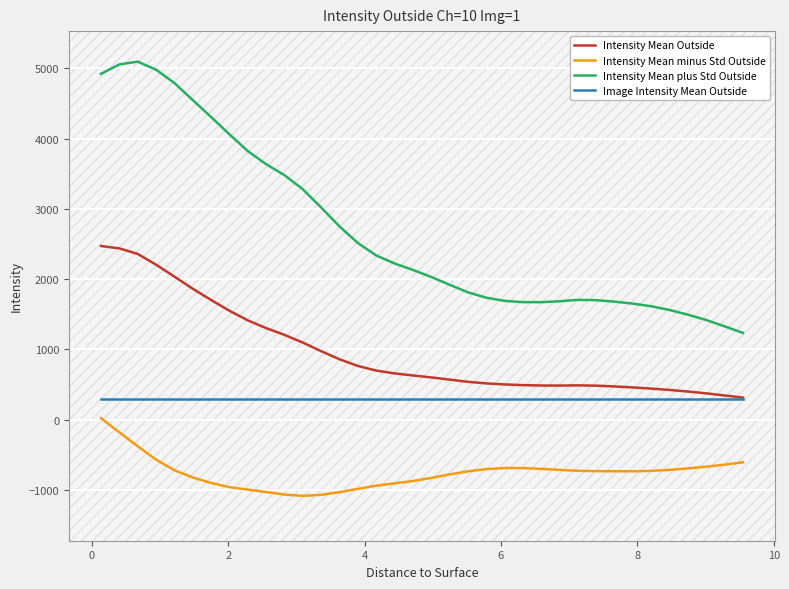

How many categories are shown in the chart?

36